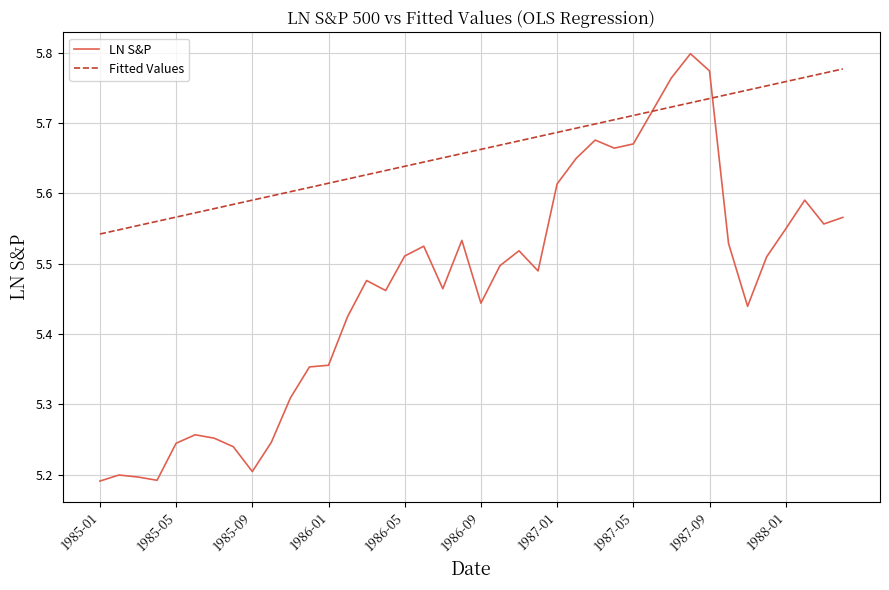

How many times do LN S&P and Fitted Values cross each other?

2